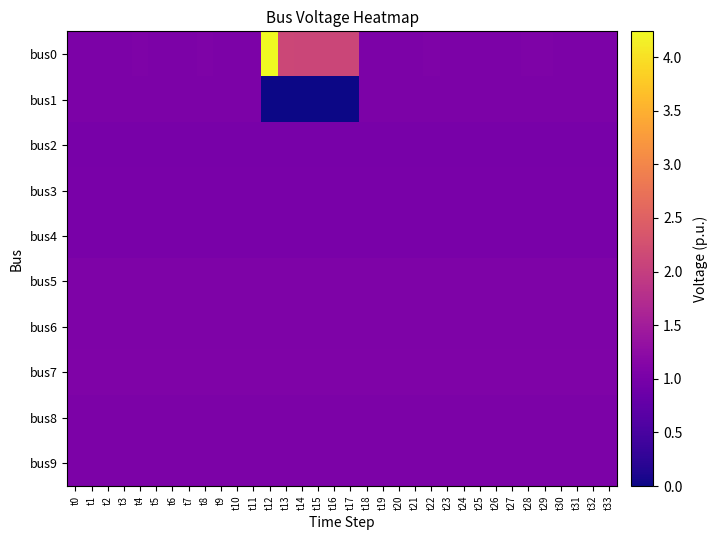

Reading left to right, extract all data points from this chart.

bus0: t0=1.1	t1=1.1	t2=1.1	t3=1.1	t4=1.1	t5=1.1	t6=1.1	t7=1.1	t8=1.1	t9=1.1	t10=1.1	t11=1.1	t12=4.2	t13=2.1	t14=2.1	t15=2.1	t16=2.1	t17=2.1	t18=1.1	t19=1.1	t20=1.1	t21=1.1	t22=1.1	t23=1.1	t24=1.1	t25=1.1	t26=1.1	t27=1.1	t28=1.1	t29=1.1	t30=1.1	t31=1.1	t32=1.1	t33=1.1
bus1: t0=1.0	t1=1.0	t2=1.0	t3=1.0	t4=1.0	t5=1.0	t6=1.0	t7=1.0	t8=1.0	t9=1.0	t10=1.0	t11=1.0	t12=0.0	t13=0.0	t14=0.0	t15=0.0	t16=0.0	t17=0.0	t18=1.0	t19=1.0	t20=1.0	t21=1.0	t22=1.0	t23=1.0	t24=1.0	t25=1.0	t26=1.0	t27=1.0	t28=1.0	t29=1.0	t30=1.0	t31=1.0	t32=1.0	t33=1.0
bus2: t0=1.0	t1=1.0	t2=1.0	t3=1.0	t4=1.0	t5=1.0	t6=1.0	t7=1.0	t8=1.0	t9=1.0	t10=1.0	t11=1.0	t12=1.0	t13=1.0	t14=1.0	t15=1.0	t16=1.0	t17=1.0	t18=1.0	t19=1.0	t20=1.0	t21=1.0	t22=1.0	t23=1.0	t24=1.0	t25=1.0	t26=1.0	t27=1.0	t28=1.0	t29=1.0	t30=1.0	t31=1.0	t32=1.0	t33=1.0
bus3: t0=1.0	t1=1.0	t2=1.0	t3=1.0	t4=1.0	t5=1.0	t6=1.0	t7=1.0	t8=1.0	t9=1.0	t10=1.0	t11=1.0	t12=1.0	t13=1.0	t14=1.0	t15=1.0	t16=1.0	t17=1.0	t18=1.0	t19=1.0	t20=1.0	t21=1.0	t22=1.0	t23=1.0	t24=1.0	t25=1.0	t26=1.0	t27=1.0	t28=1.0	t29=1.0	t30=1.0	t31=1.0	t32=1.0	t33=1.0
bus4: t0=1.0	t1=1.0	t2=1.0	t3=1.0	t4=1.0	t5=1.0	t6=1.0	t7=1.0	t8=1.0	t9=1.0	t10=1.0	t11=1.0	t12=1.0	t13=1.0	t14=1.0	t15=1.0	t16=1.0	t17=1.0	t18=1.0	t19=1.0	t20=1.0	t21=1.0	t22=1.0	t23=1.0	t24=1.0	t25=1.0	t26=1.0	t27=1.0	t28=1.0	t29=1.0	t30=1.0	t31=1.0	t32=1.0	t33=1.0
bus5: t0=1.1	t1=1.1	t2=1.1	t3=1.1	t4=1.1	t5=1.1	t6=1.1	t7=1.1	t8=1.1	t9=1.1	t10=1.1	t11=1.1	t12=1.1	t13=1.1	t14=1.1	t15=1.1	t16=1.1	t17=1.1	t18=1.1	t19=1.1	t20=1.1	t21=1.1	t22=1.1	t23=1.1	t24=1.1	t25=1.1	t26=1.1	t27=1.1	t28=1.1	t29=1.1	t30=1.1	t31=1.1	t32=1.1	t33=1.1
bus6: t0=1.1	t1=1.1	t2=1.1	t3=1.1	t4=1.1	t5=1.1	t6=1.1	t7=1.1	t8=1.1	t9=1.1	t10=1.1	t11=1.1	t12=1.1	t13=1.1	t14=1.1	t15=1.1	t16=1.1	t17=1.1	t18=1.1	t19=1.1	t20=1.1	t21=1.1	t22=1.1	t23=1.1	t24=1.1	t25=1.1	t26=1.1	t27=1.1	t28=1.1	t29=1.1	t30=1.1	t31=1.1	t32=1.1	t33=1.1
bus7: t0=1.1	t1=1.1	t2=1.1	t3=1.1	t4=1.1	t5=1.1	t6=1.1	t7=1.1	t8=1.1	t9=1.1	t10=1.1	t11=1.1	t12=1.1	t13=1.1	t14=1.1	t15=1.1	t16=1.1	t17=1.1	t18=1.1	t19=1.1	t20=1.1	t21=1.1	t22=1.1	t23=1.1	t24=1.1	t25=1.1	t26=1.1	t27=1.1	t28=1.1	t29=1.1	t30=1.1	t31=1.1	t32=1.1	t33=1.1
bus8: t0=1.1	t1=1.1	t2=1.1	t3=1.1	t4=1.1	t5=1.1	t6=1.1	t7=1.1	t8=1.1	t9=1.1	t10=1.1	t11=1.1	t12=1.1	t13=1.1	t14=1.1	t15=1.1	t16=1.1	t17=1.1	t18=1.1	t19=1.1	t20=1.1	t21=1.1	t22=1.1	t23=1.1	t24=1.1	t25=1.1	t26=1.1	t27=1.1	t28=1.1	t29=1.1	t30=1.1	t31=1.1	t32=1.1	t33=1.1
bus9: t0=1.1	t1=1.1	t2=1.1	t3=1.1	t4=1.1	t5=1.1	t6=1.1	t7=1.1	t8=1.1	t9=1.1	t10=1.1	t11=1.1	t12=1.1	t13=1.1	t14=1.1	t15=1.1	t16=1.1	t17=1.1	t18=1.1	t19=1.1	t20=1.1	t21=1.1	t22=1.1	t23=1.1	t24=1.1	t25=1.1	t26=1.1	t27=1.1	t28=1.1	t29=1.1	t30=1.1	t31=1.1	t32=1.1	t33=1.1